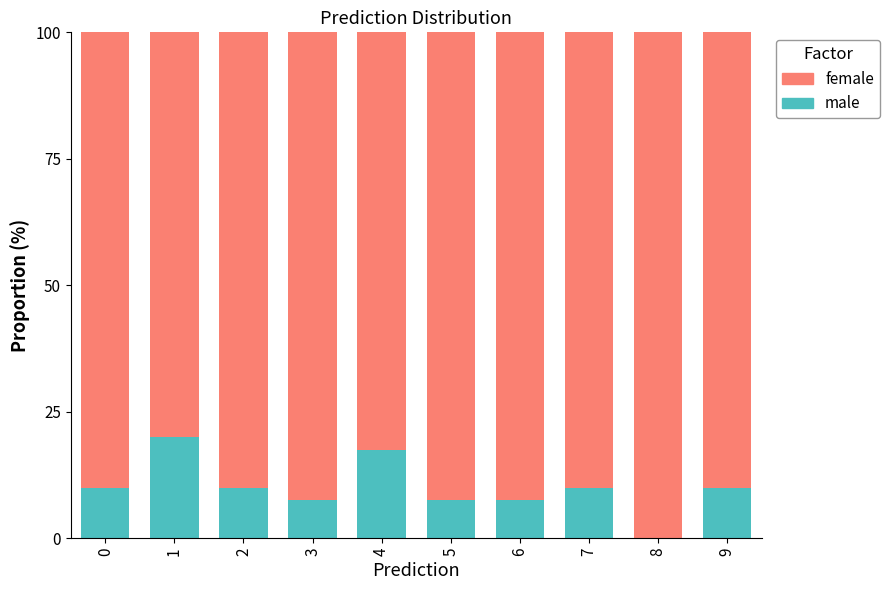

What is the total value across all series at 9?

100.0